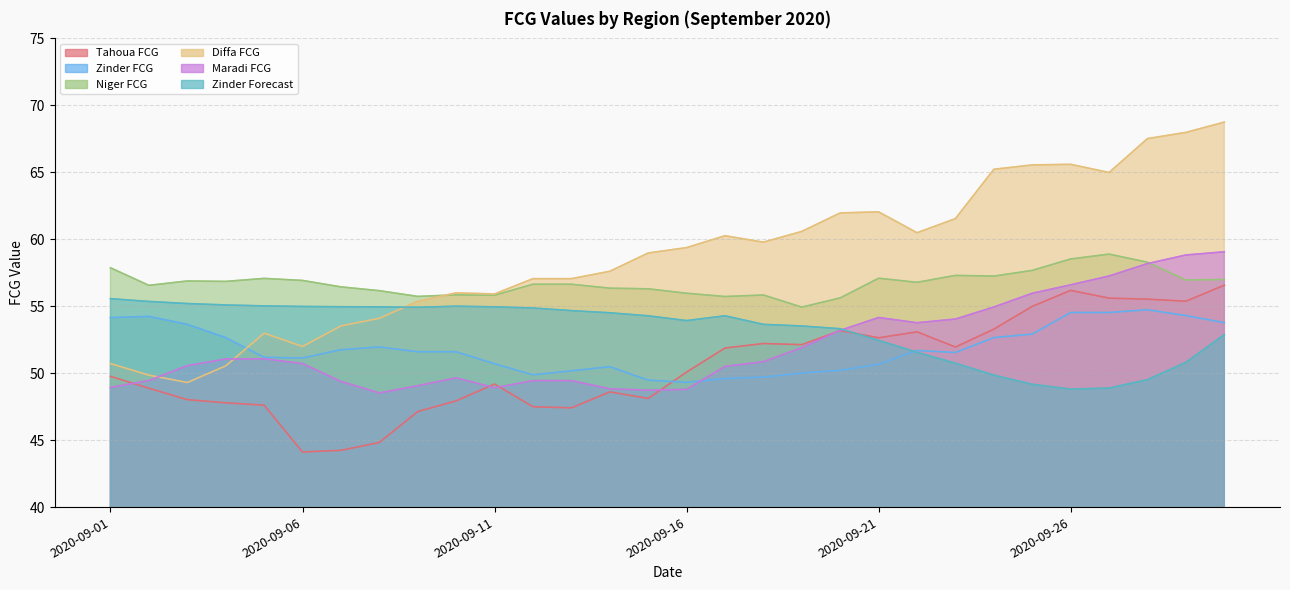

Reading left to right, transcribe all the data shown in this chart.

Tahoua FCG: 49.8	48.9	48.0	47.8	47.6	44.1	44.2	44.8	47.1	47.9	49.2	47.5	47.4	48.6	48.1	50.1	51.9	52.2	52.1	53.2	52.6	53.1	52.0	53.3	55.0	56.2	55.6	55.5	55.4	56.6
Zinder FCG: 54.2	54.2	53.6	52.7	51.2	51.1	51.8	52.0	51.6	51.6	50.7	49.9	50.2	50.5	49.5	49.3	49.6	49.7	50.0	50.2	50.7	51.7	51.5	52.7	52.9	54.5	54.5	54.7	54.3	53.8
Niger FCG: 57.9	56.6	56.9	56.9	57.1	56.9	56.4	56.2	55.7	55.8	55.8	56.6	56.6	56.3	56.3	56.0	55.7	55.8	54.9	55.6	57.1	56.8	57.3	57.3	57.7	58.5	58.9	58.3	57.0	57.0
Diffa FCG: 50.7	49.9	49.3	50.5	53.0	52.0	53.5	54.1	55.4	56.0	55.9	57.1	57.1	57.6	59.0	59.4	60.3	59.8	60.6	62.0	62.0	60.5	61.5	65.2	65.6	65.6	65.0	67.5	68.0	68.7
Maradi FCG: 48.9	49.5	50.6	51.1	51.1	50.7	49.4	48.5	49.1	49.7	48.9	49.5	49.5	48.8	48.7	48.8	50.5	50.9	51.9	53.2	54.2	53.8	54.0	54.9	56.0	56.6	57.3	58.2	58.8	59.1
Zinder Forecast: 55.6	55.4	55.2	55.1	55.0	55.0	55.0	55.0	54.9	55.0	55.0	54.9	54.7	54.5	54.3	53.9	54.3	53.6	53.5	53.3	52.5	51.6	50.7	49.9	49.2	48.8	48.9	49.5	50.8	52.9